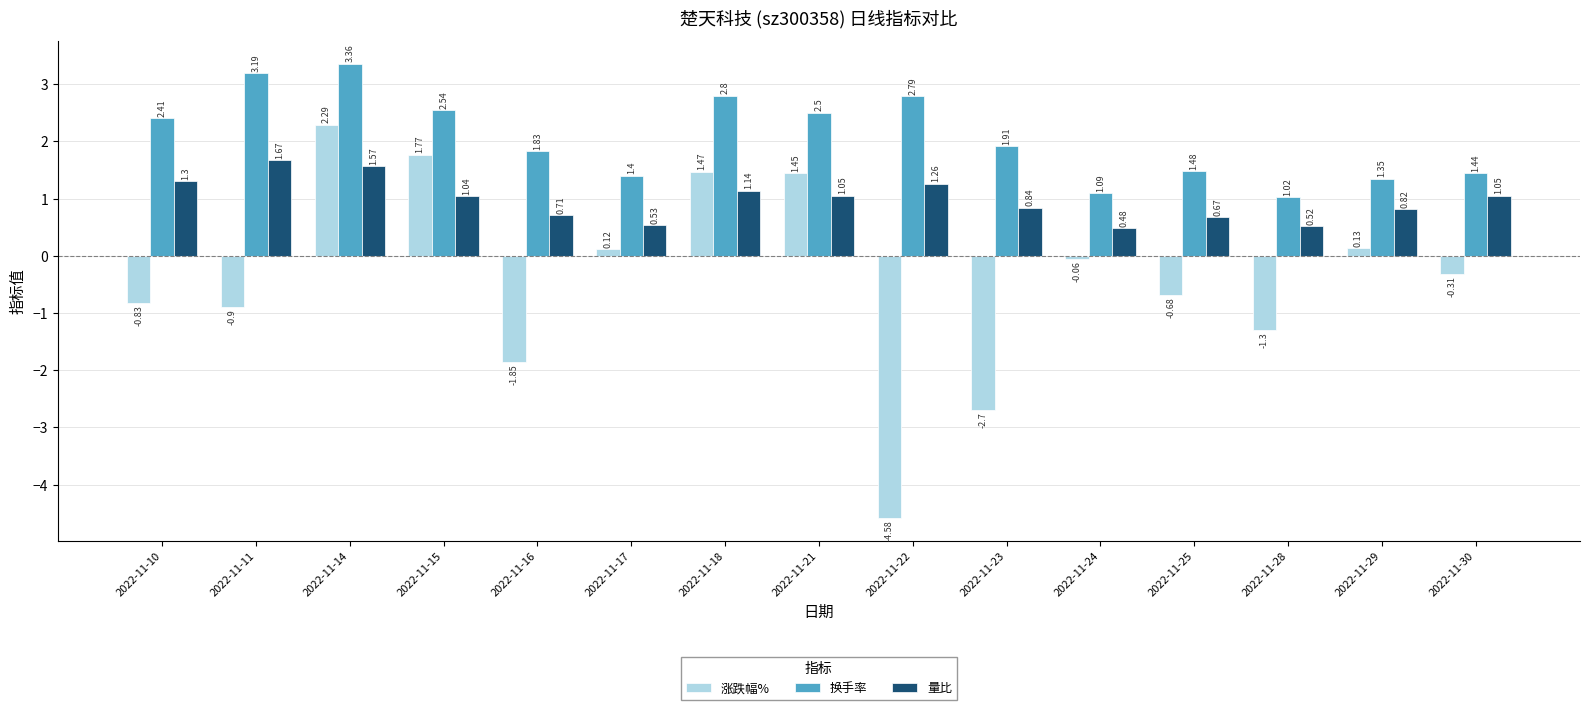

At which category is the sum across all series the highest?

2022-11-14